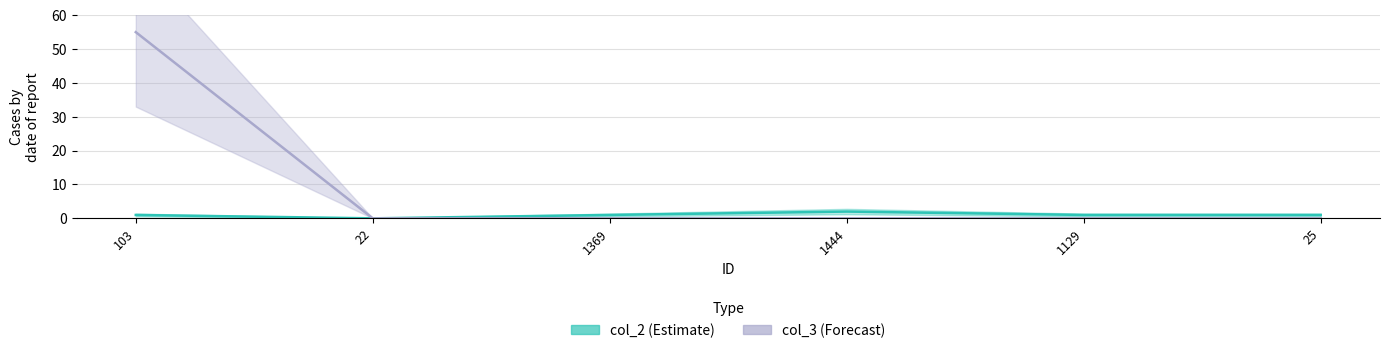

How many distinct data groups are displayed?

2